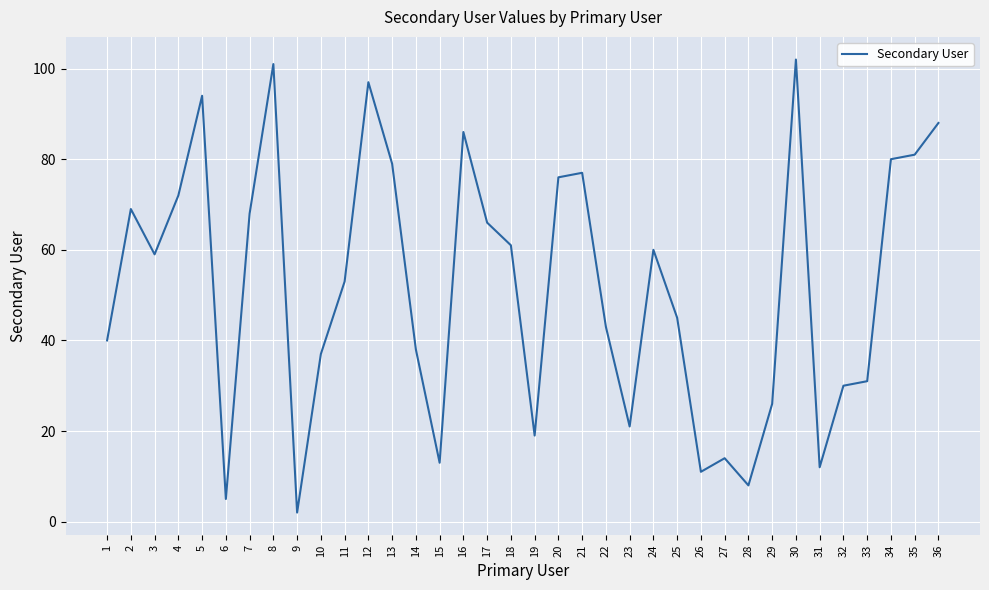

The value at 10 is 37. True or false?

True